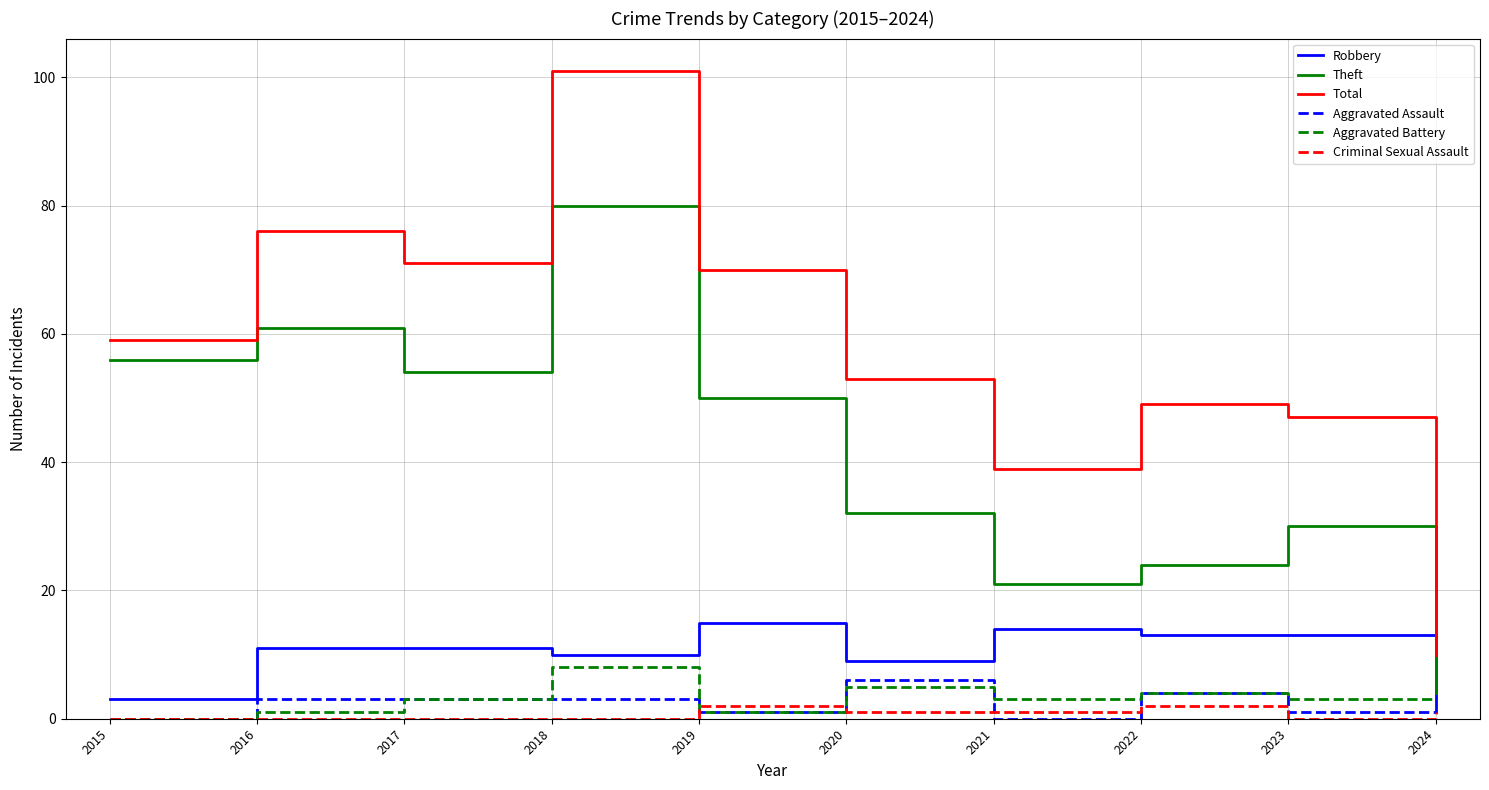

What is the spread (max minus min) of values at 2015?

59